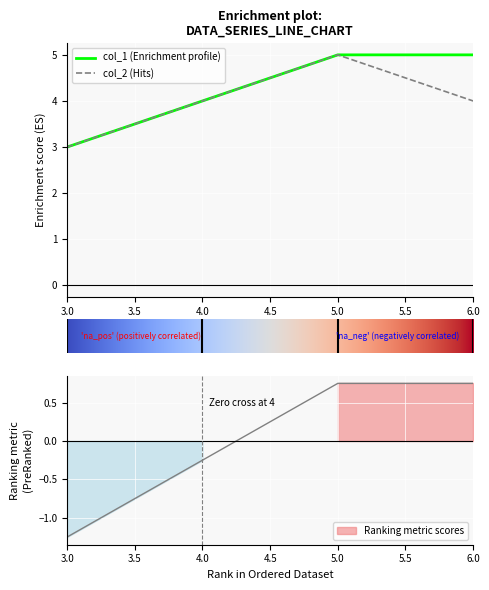

What value does the col_2 series have at 6.0?

4